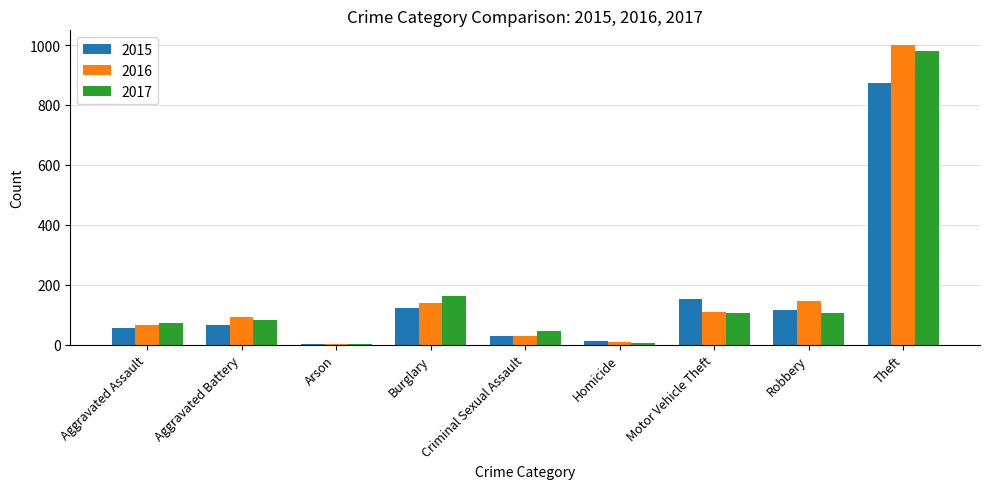

What is the maximum value for 2015?

874